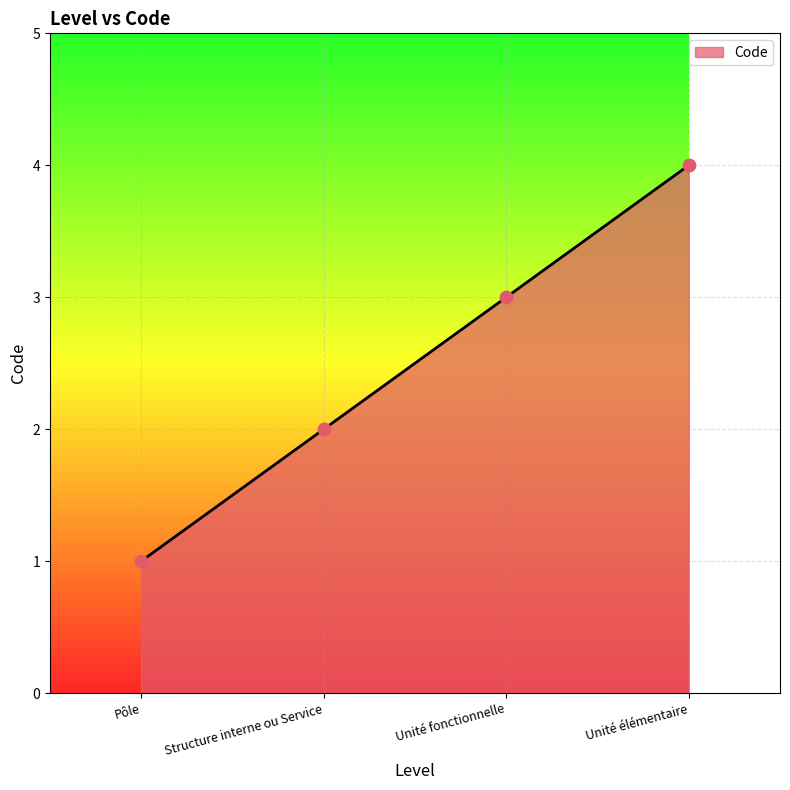

What is the change in value from Structure interne ou Service to Unité élémentaire?

+2